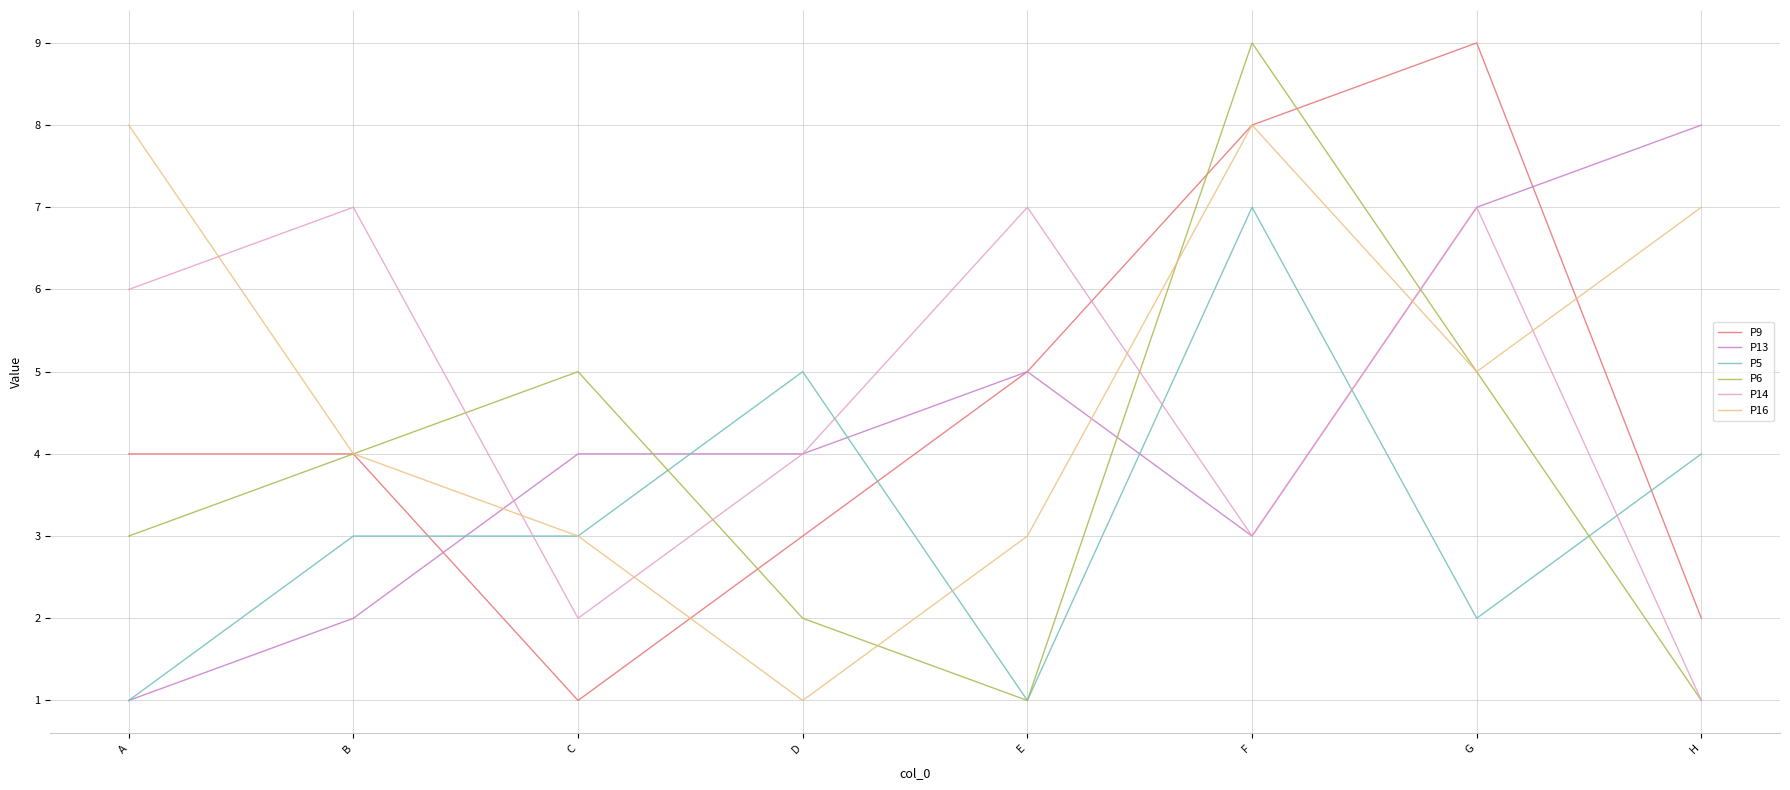

What is the total value across all series at F?

38